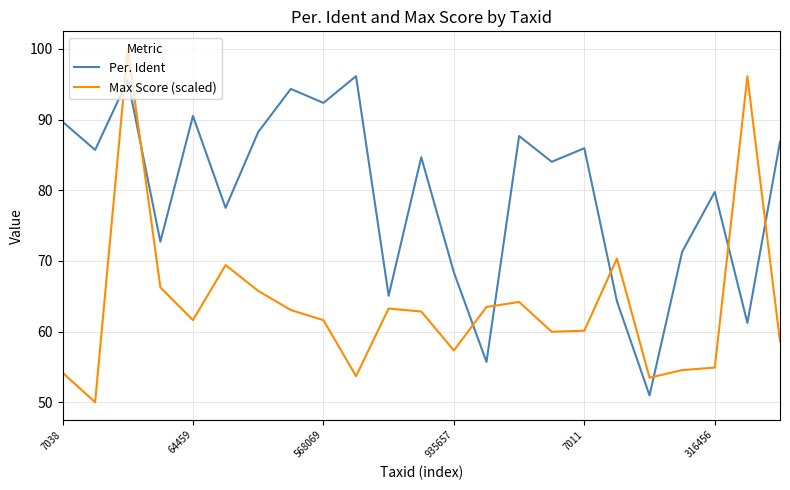

List the series in order of their overall mean, highest first.

Per. Ident, Max Score (scaled)